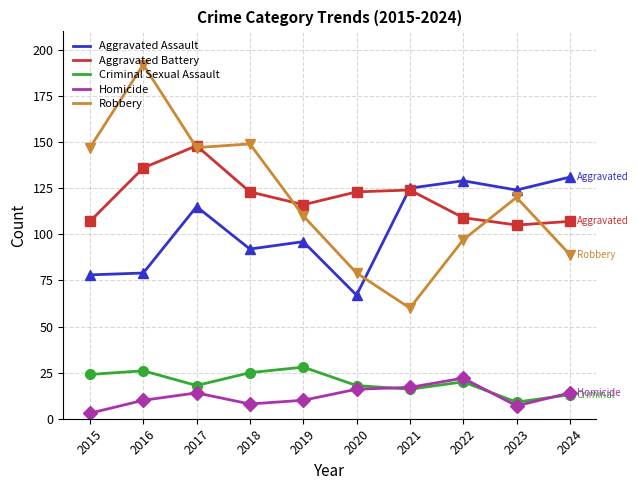

Is this an area chart (filled region under the line)?

No